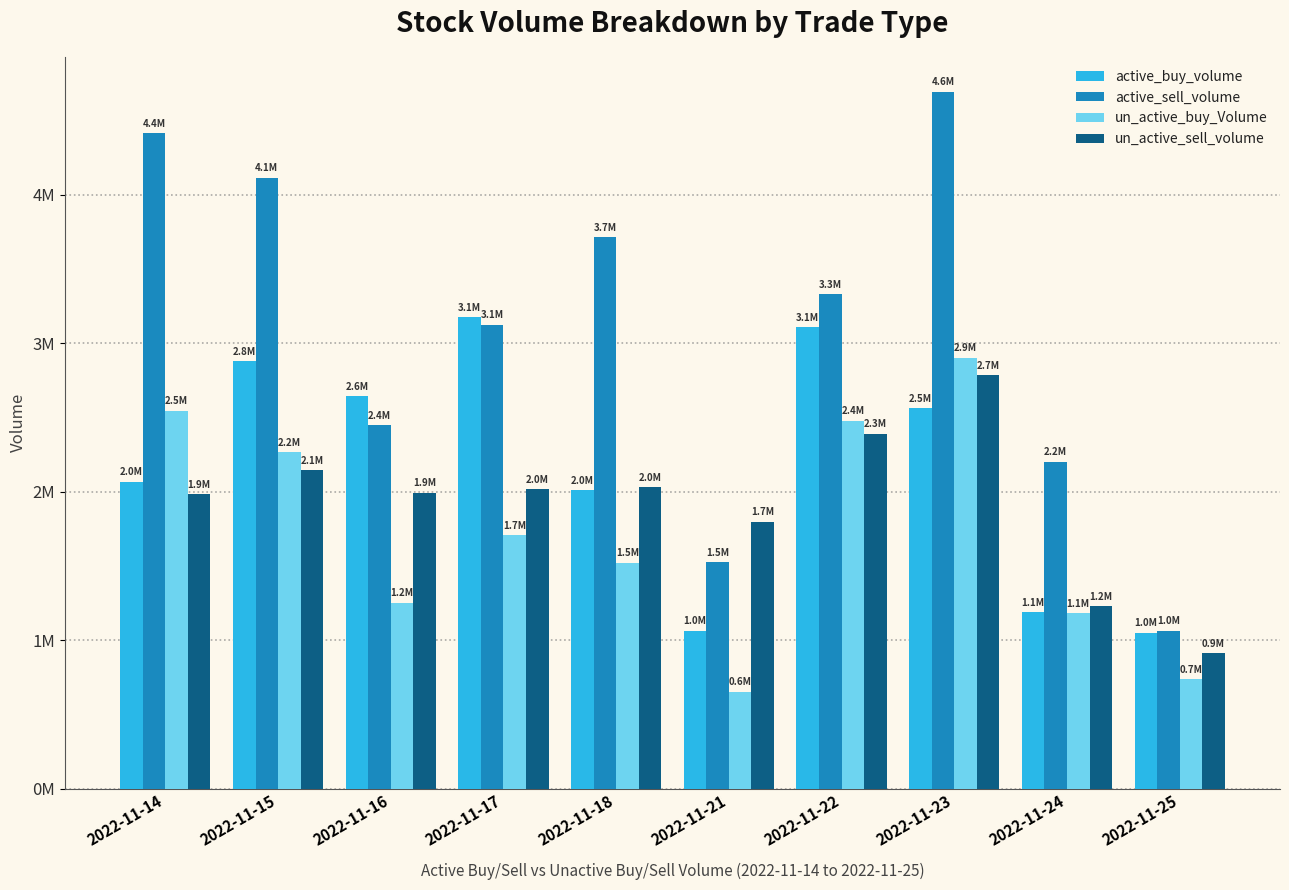

Rank the series at 2022-11-24 from highest to lowest value.

active_sell_volume, un_active_sell_volume, active_buy_volume, un_active_buy_Volume